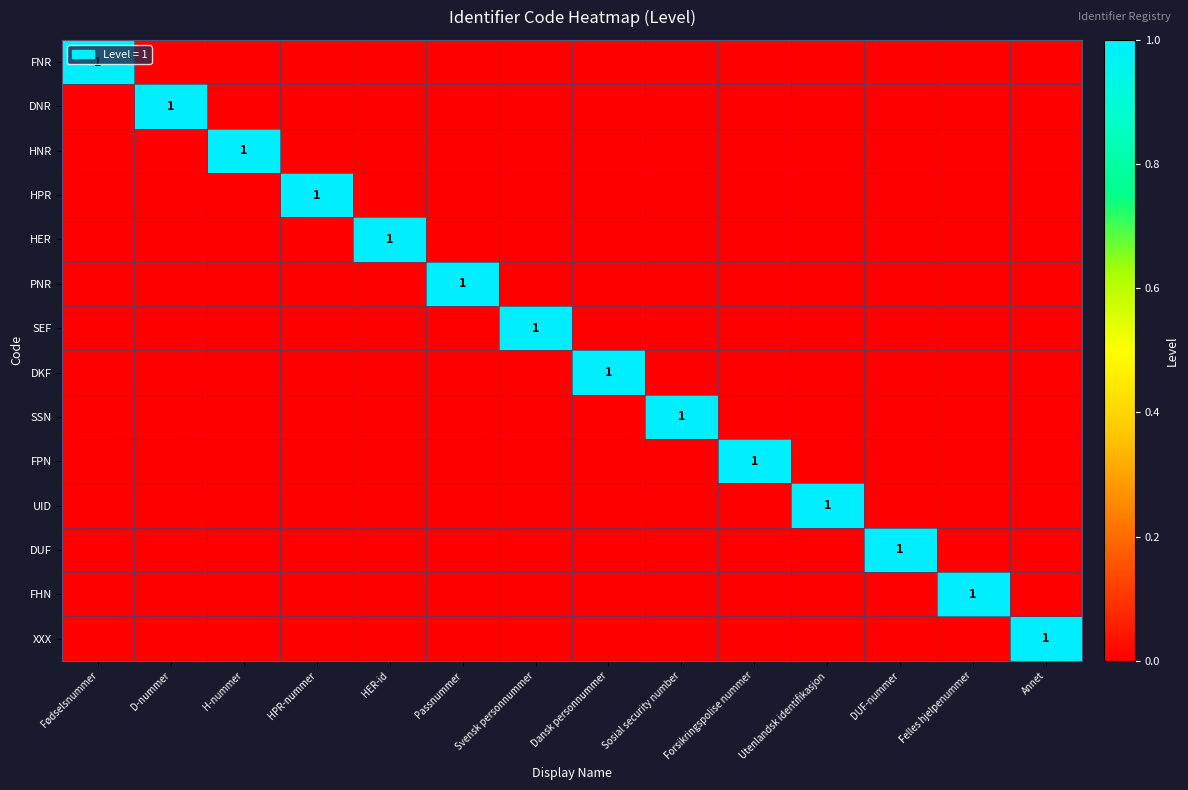

Is it true that UID equals 0 at Annet?

True